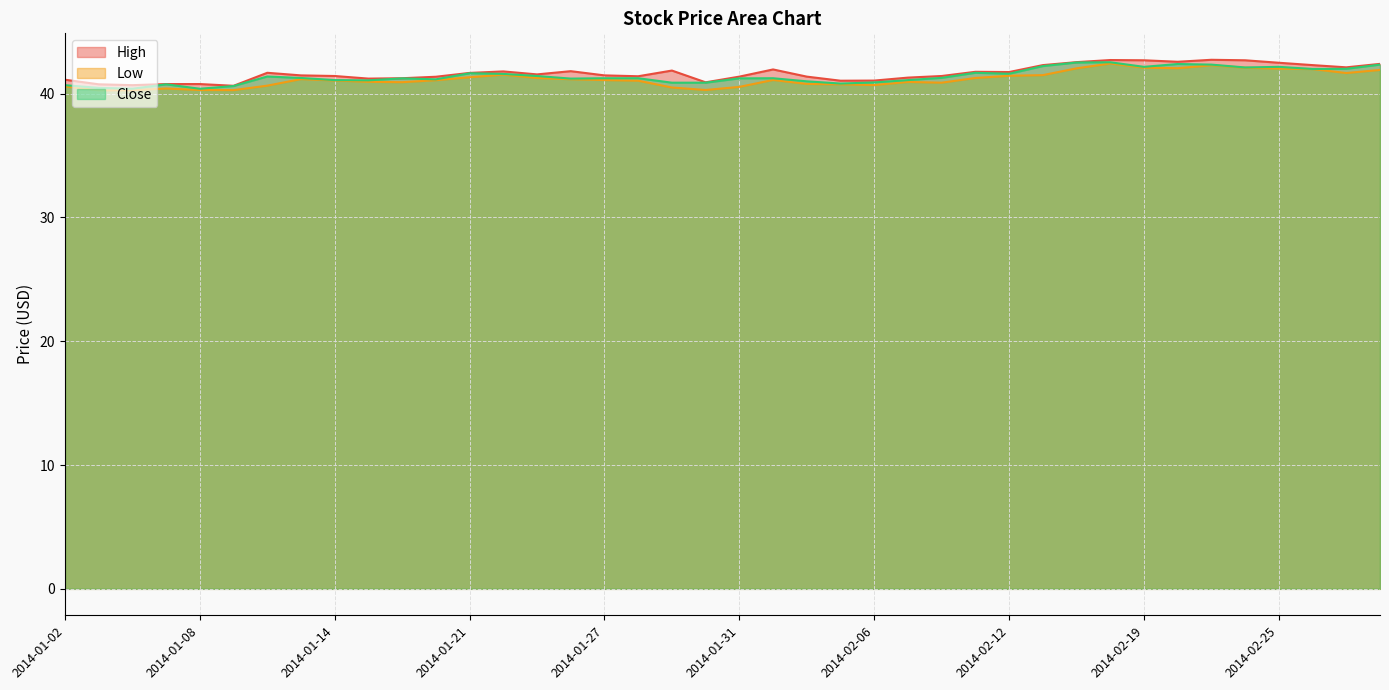

At which label does Close reach its peak?

2014-02-18